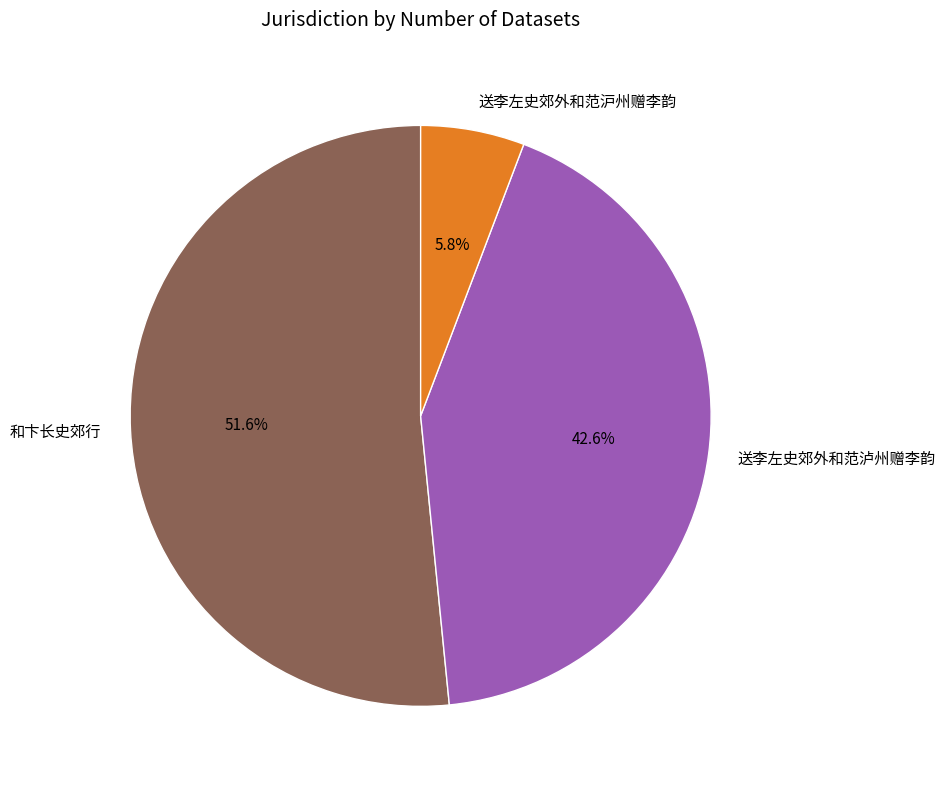

How much of the chart is everything except 送李左史郊外和范沪州赠李韵?

94.2%